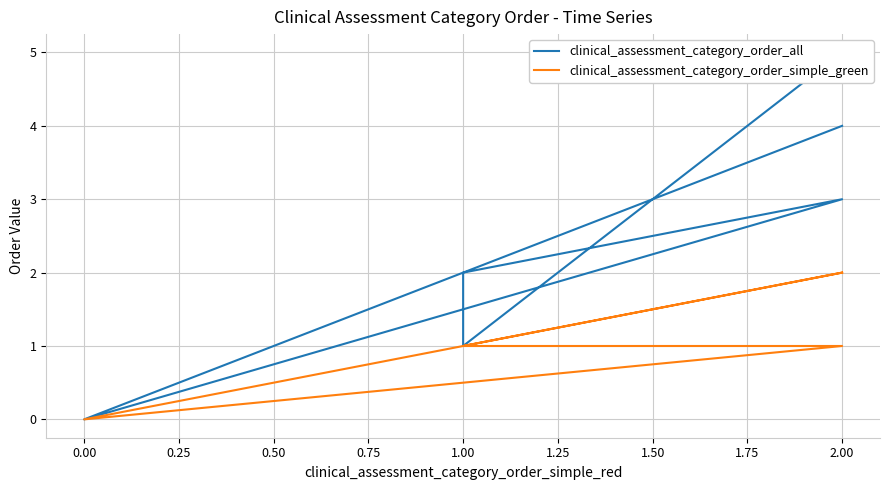

What is the sum of the clinical_assessment_category_order_simple_green values at 1.00 and 2.00?

3